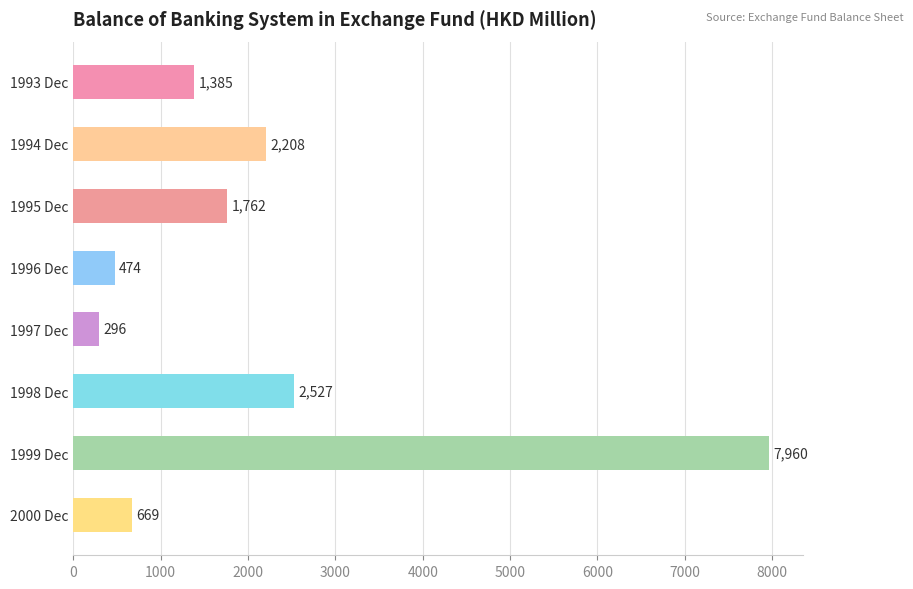

What is the change in value from 1993 Dec to 1996 Dec?

-911